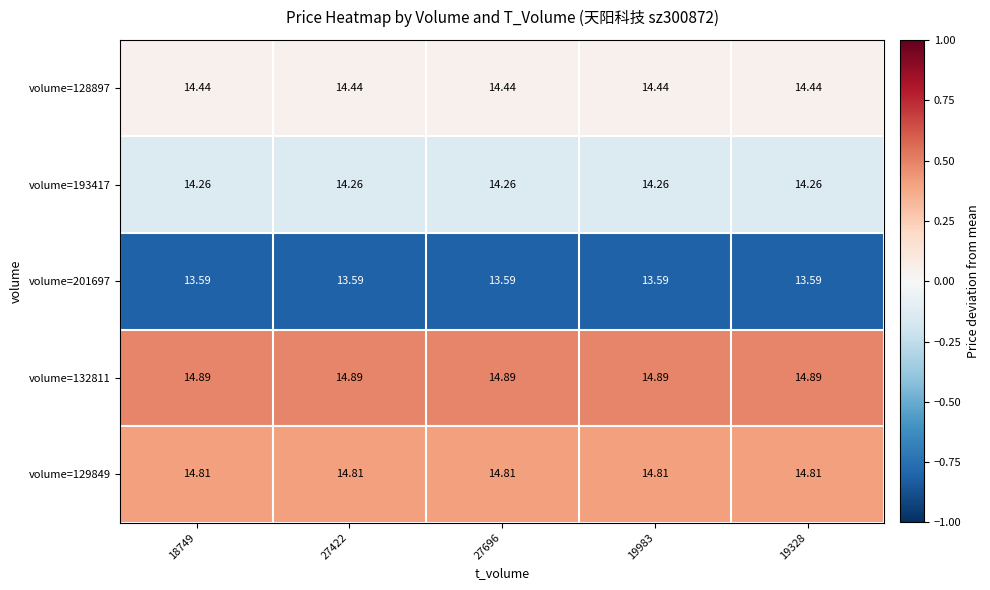

Which series has the largest total across all categories?

volume=132811